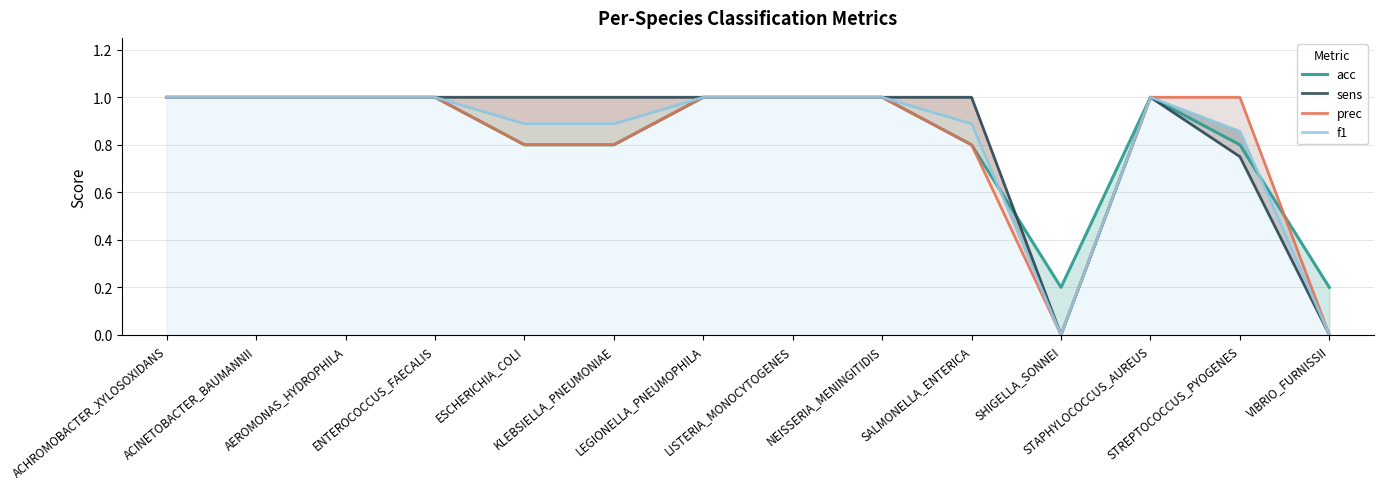

Reading left to right, what are all the values shown in this chart?

acc: 1.0	1.0	1.0	1.0	0.8	0.8	1.0	1.0	1.0	0.8	0.2	1.0	0.8	0.2
sens: 1.0	1.0	1.0	1.0	1.0	1.0	1.0	1.0	1.0	1.0	0.0	1.0	0.8	0.0
prec: 1.0	1.0	1.0	1.0	0.8	0.8	1.0	1.0	1.0	0.8	0.0	1.0	1.0	0.0
f1: 1.0	1.0	1.0	1.0	0.9	0.9	1.0	1.0	1.0	0.9	0.0	1.0	0.9	0.0